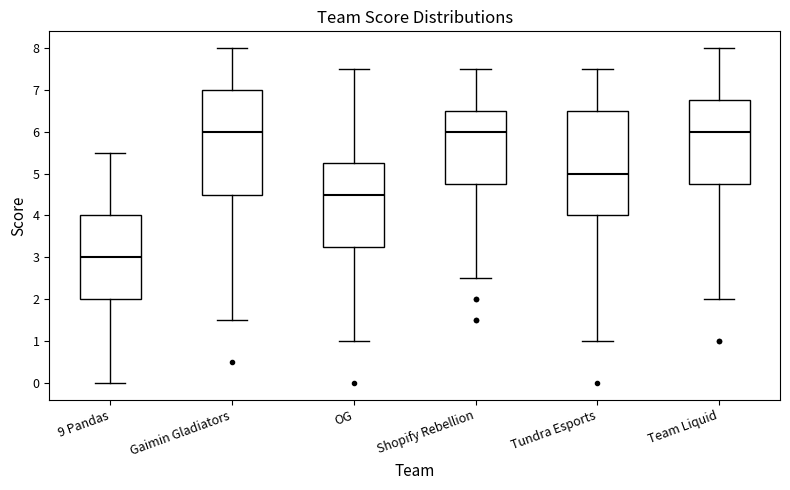

Reading left to right, transcribe this box plot: for each box, give where its median line is, the range the box spans, and where its two whiskers end, as read against the y-axis. The values are not printed on the chart, so give them approximately, as read against the axis.

9 Pandas: median 3.0, box 2.0 to 4.0, whiskers 0.0 to 5.5
Gaimin Gladiators: median 6.0, box 4.5 to 7.0, whiskers 1.5 to 8.0
OG: median 4.5, box 3.3 to 5.3, whiskers 1.0 to 7.5
Shopify Rebellion: median 6.0, box 4.8 to 6.5, whiskers 2.5 to 7.5
Tundra Esports: median 5.0, box 4.0 to 6.5, whiskers 1.0 to 7.5
Team Liquid: median 6.0, box 4.8 to 6.8, whiskers 2.0 to 8.0